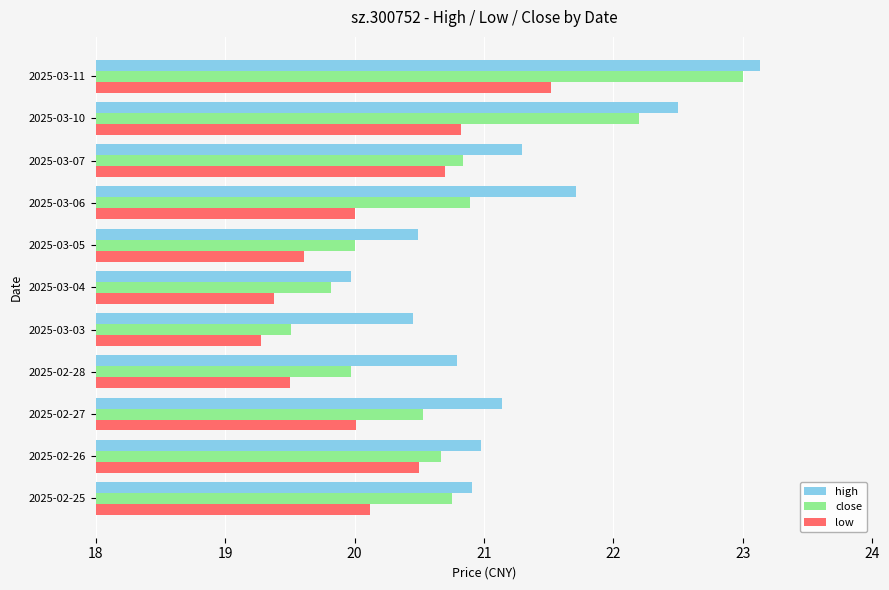

Which series has the largest total across all categories?

high